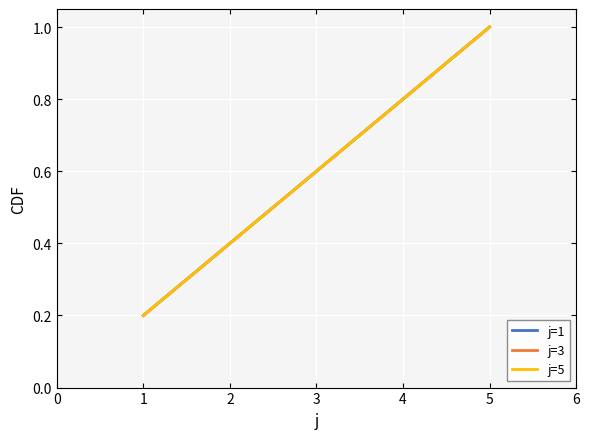

Is this an area chart (filled region under the line)?

No